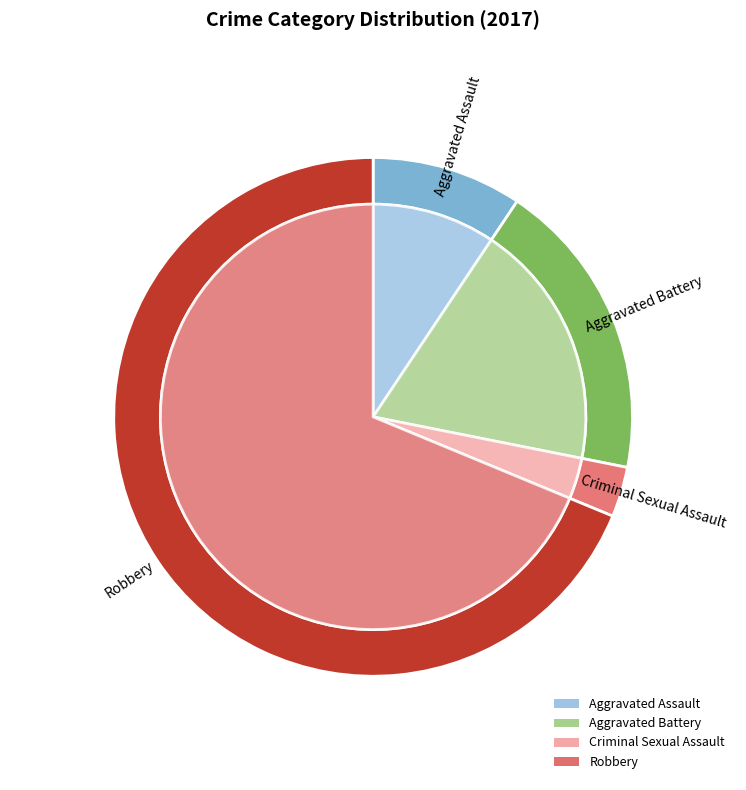

Combined, do Aggravated Assault and Aggravated Battery account for over 50%?

No